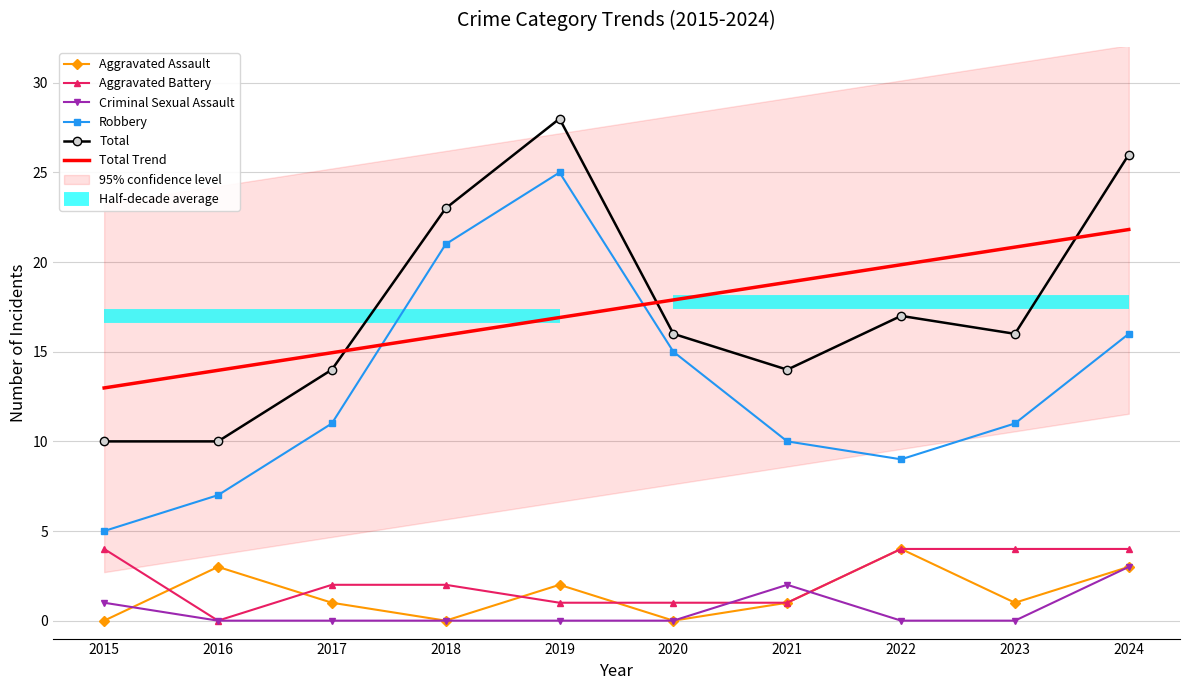

Rank the series by their maximum value, from highest to lowest.

Total, Robbery, Total Trend, Aggravated Assault, Aggravated Battery, Criminal Sexual Assault